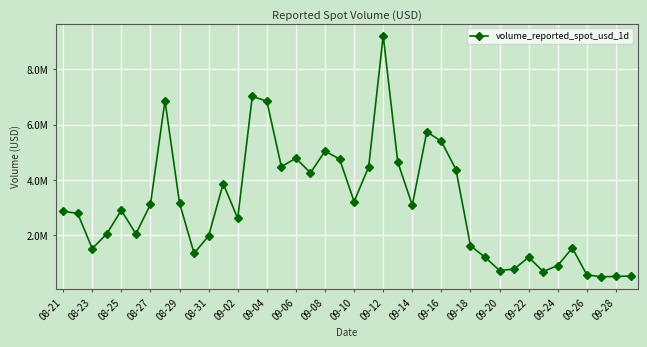

Is this an area chart (filled region under the line)?

No